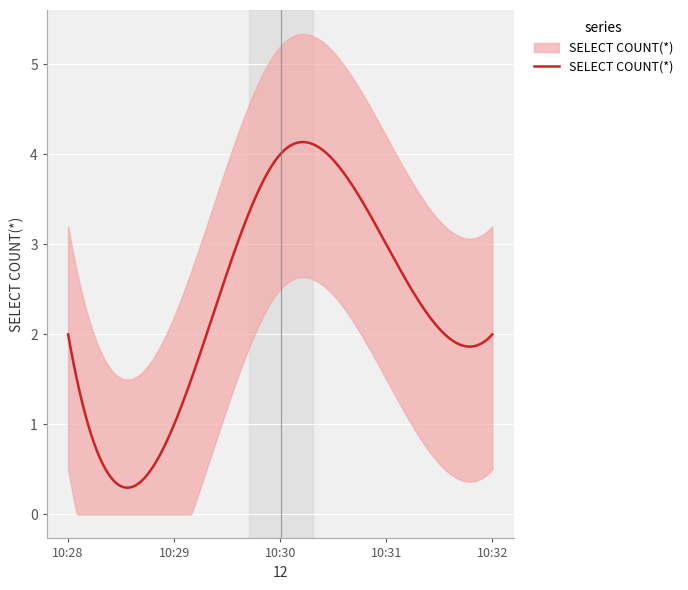

Reading right to left, extract all data points from this chart.

2	3	4	1	2